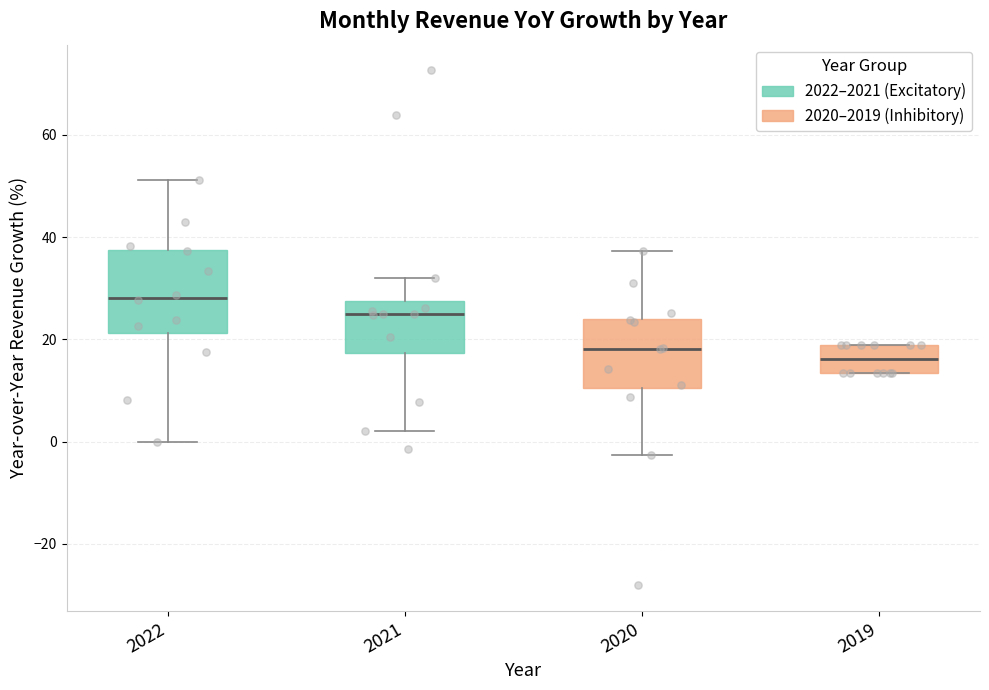

Where is the upper edge of the box at x = 2020 on the y-axis? The values are not printed on the chart, so give them approximately, as read against the axis.

24